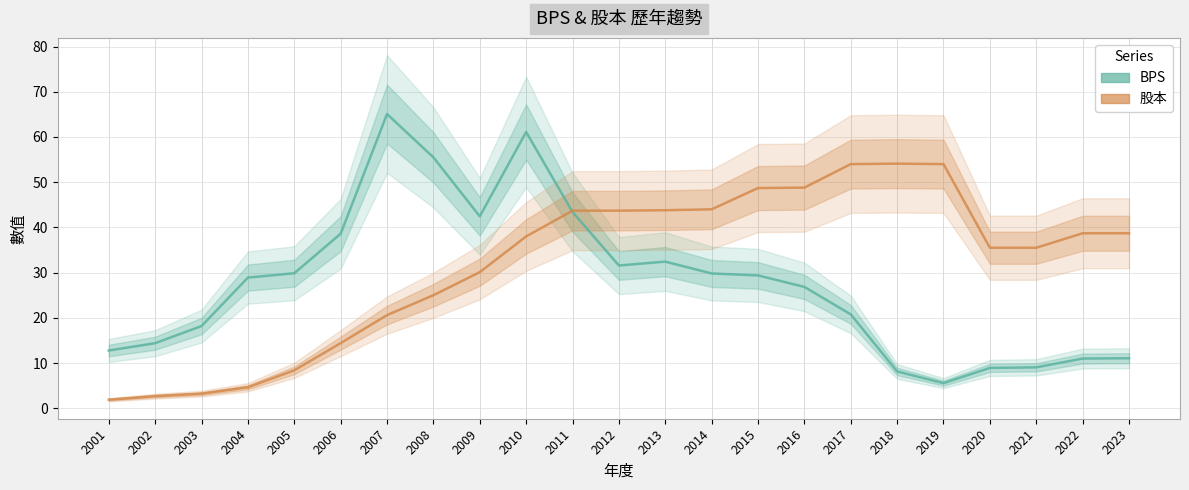

In BPS, how many points are higher than both neighbors (excluding endpoints)?

3